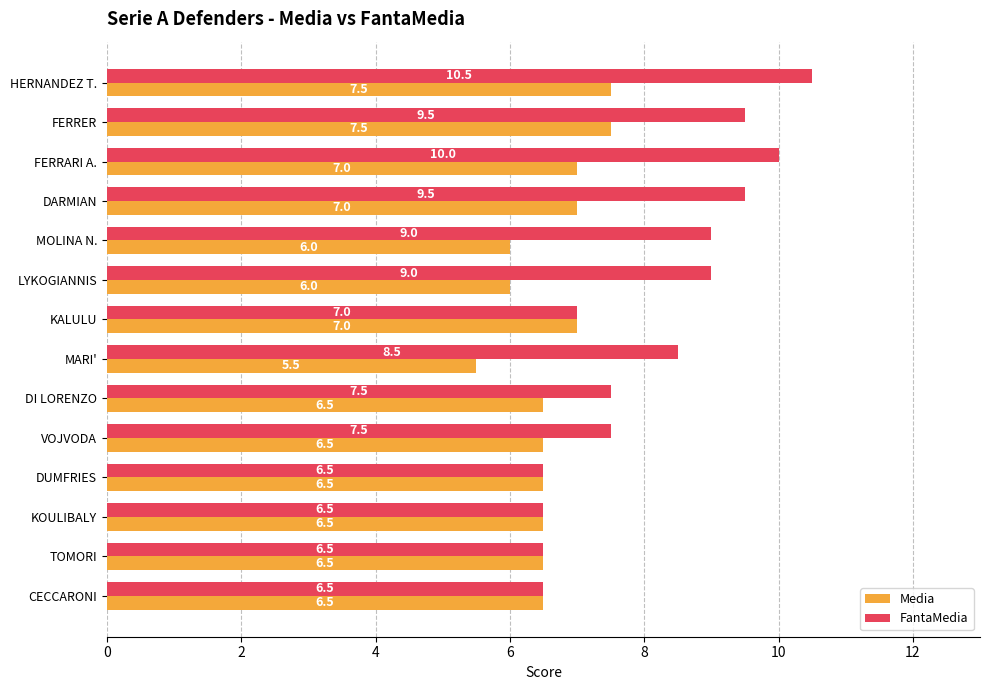

True or false: FantaMedia has a value of 3.3 at DI LORENZO.

False